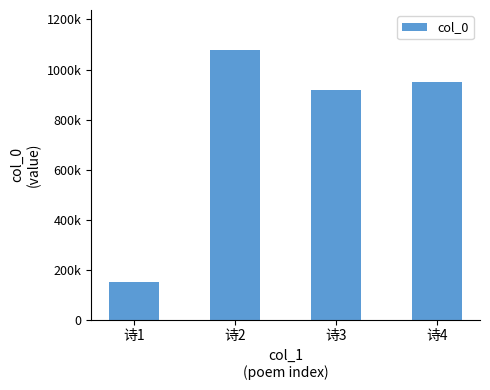

Reading right to left, extract all data points from this chart.

948848	916324	1076457	151996